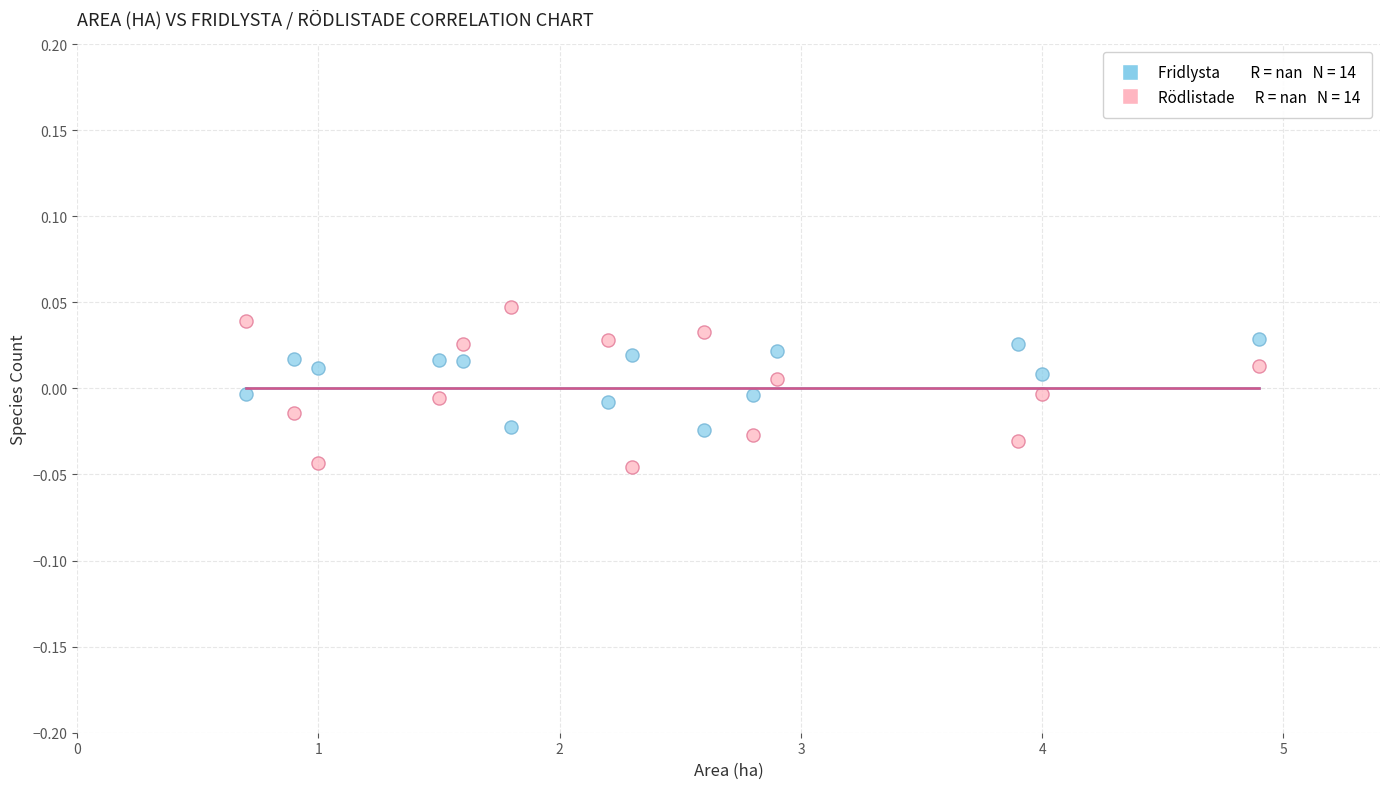

Across all data points, what is the range of X values (max minus min)?

4.2